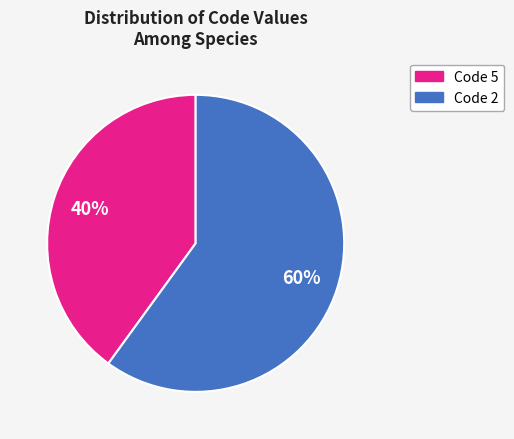

How many slices are in this pie chart?

2